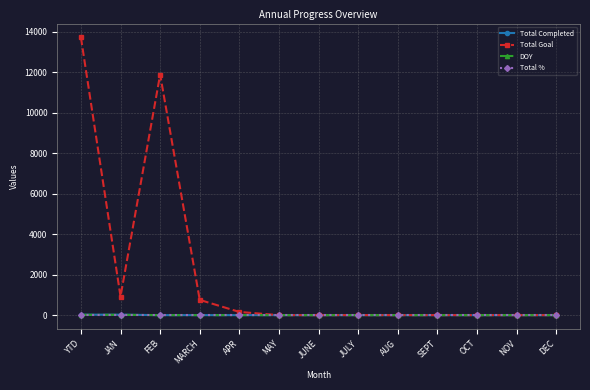

Does the chart have visible grid lines?

Yes